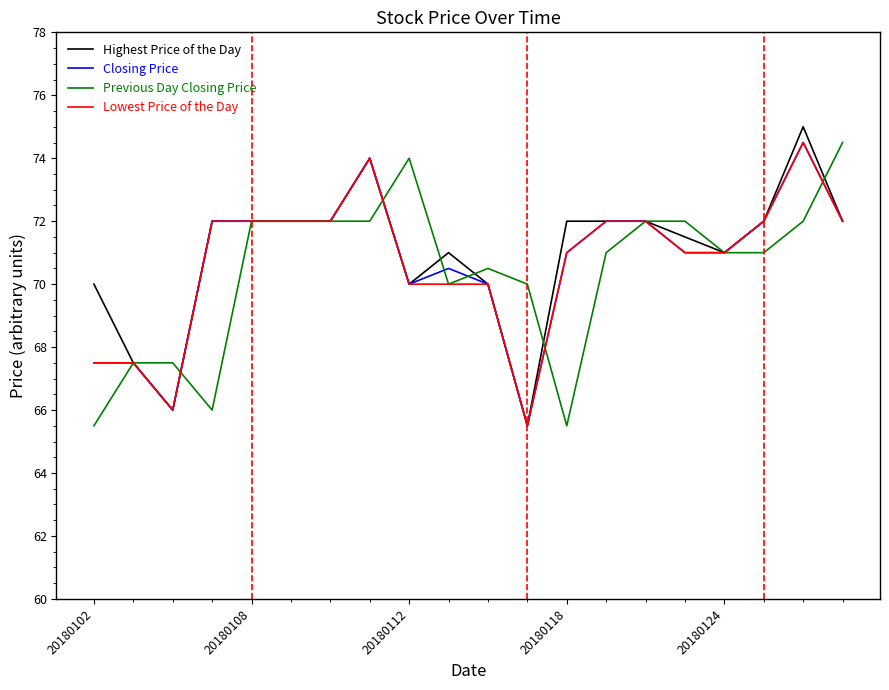

Reading left to right, transcribe all the data shown in this chart.

Highest Price of the Day: 70.0	67.5	66.0	72.0	72.0	72.0	72.0	74.0	70.0	71.0	70.0	65.5	72.0	72.0	72.0	71.5	71.0	72.0	75.0	72.0
Closing Price: 67.5	67.5	66.0	72.0	72.0	72.0	72.0	74.0	70.0	70.5	70.0	65.5	71.0	72.0	72.0	71.0	71.0	72.0	74.5	72.0
Previous Day Closing Price: 65.5	67.5	67.5	66.0	72.0	72.0	72.0	72.0	74.0	70.0	70.5	70.0	65.5	71.0	72.0	72.0	71.0	71.0	72.0	74.5
Lowest Price of the Day: 67.5	67.5	66.0	72.0	72.0	72.0	72.0	74.0	70.0	70.0	70.0	65.5	71.0	72.0	72.0	71.0	71.0	72.0	74.5	72.0